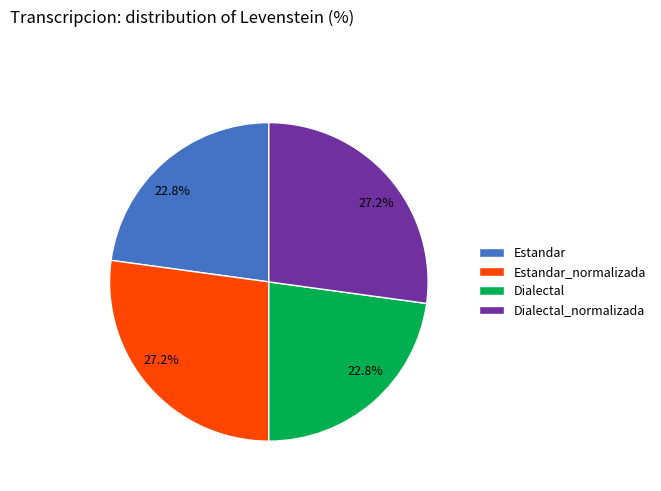

What percentage is the Estandar_normalizada slice, to the nearest percent?

27%